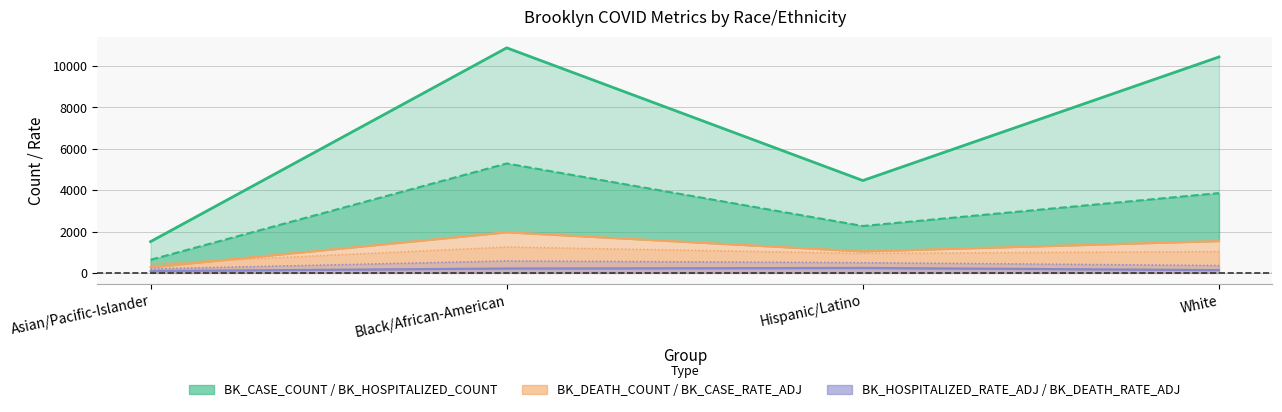

How many values in the BK_DEATH_COUNT series exceed 1542?

1